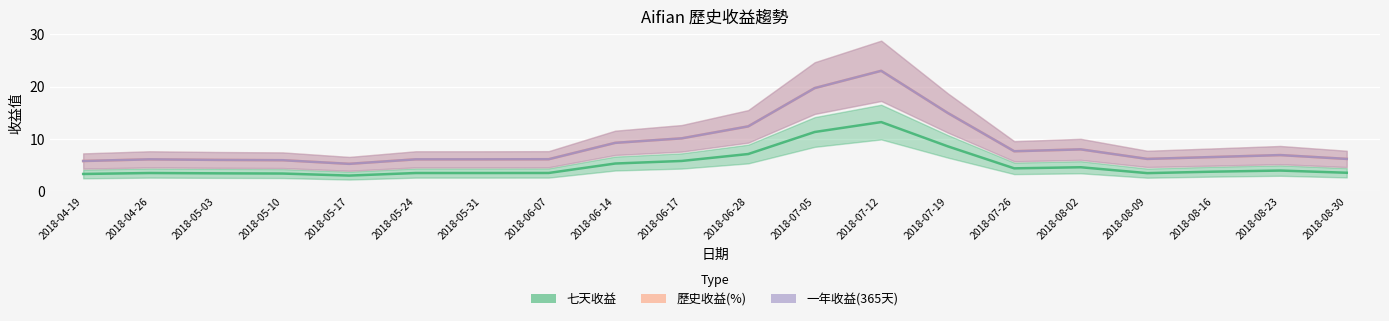

What is the label of the 2nd point from the left?

2018-04-26